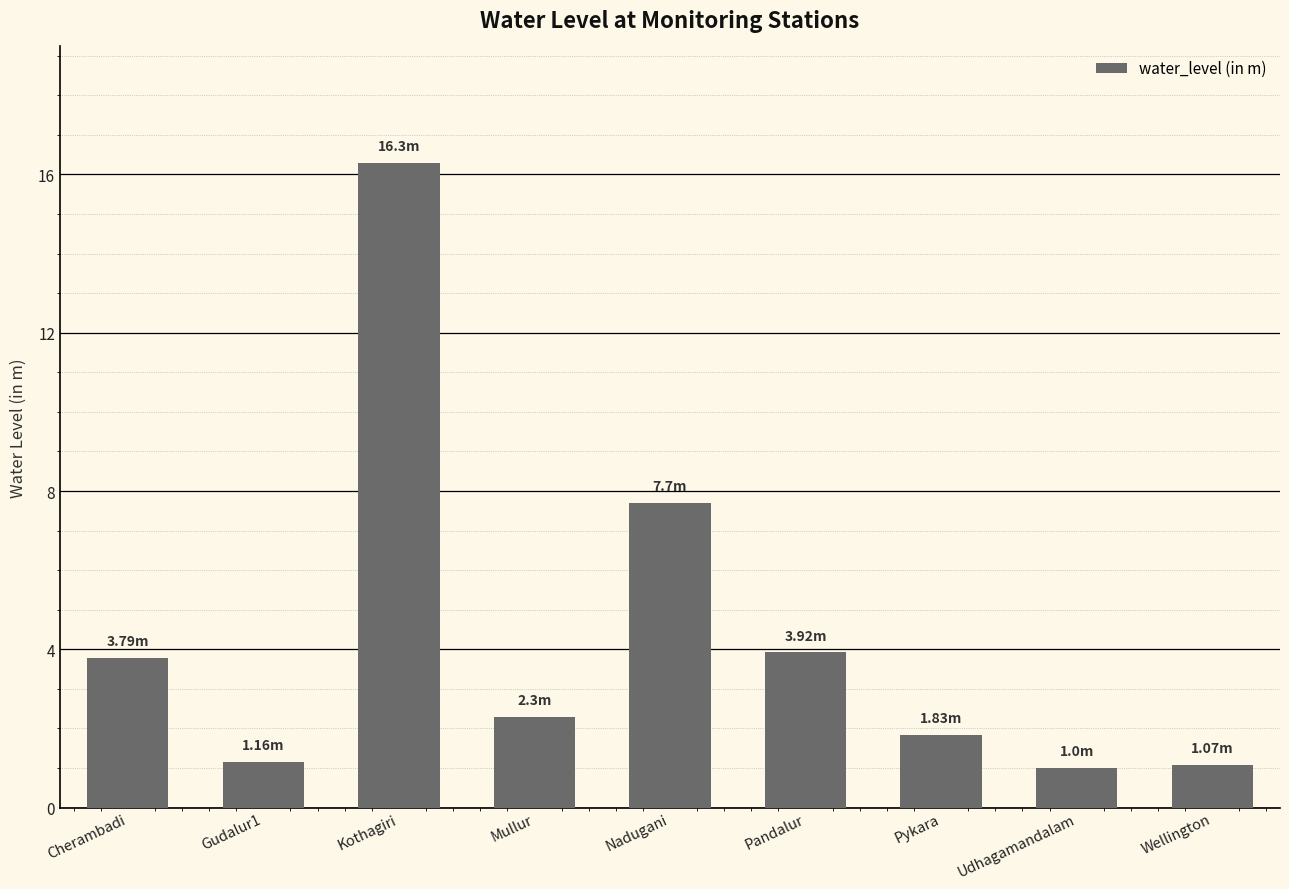

Are the bars grouped side by side (vs. stacked)?

No